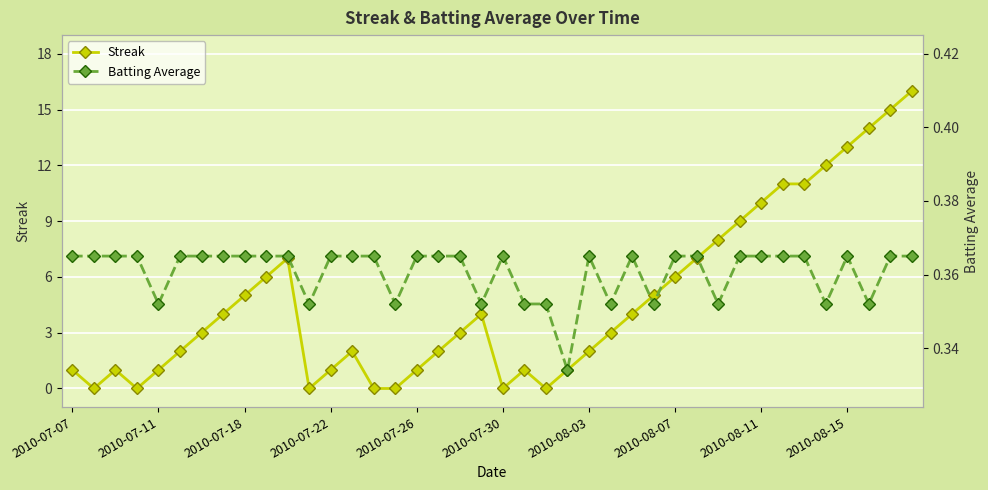

How many positive values does the Streak series have?

33